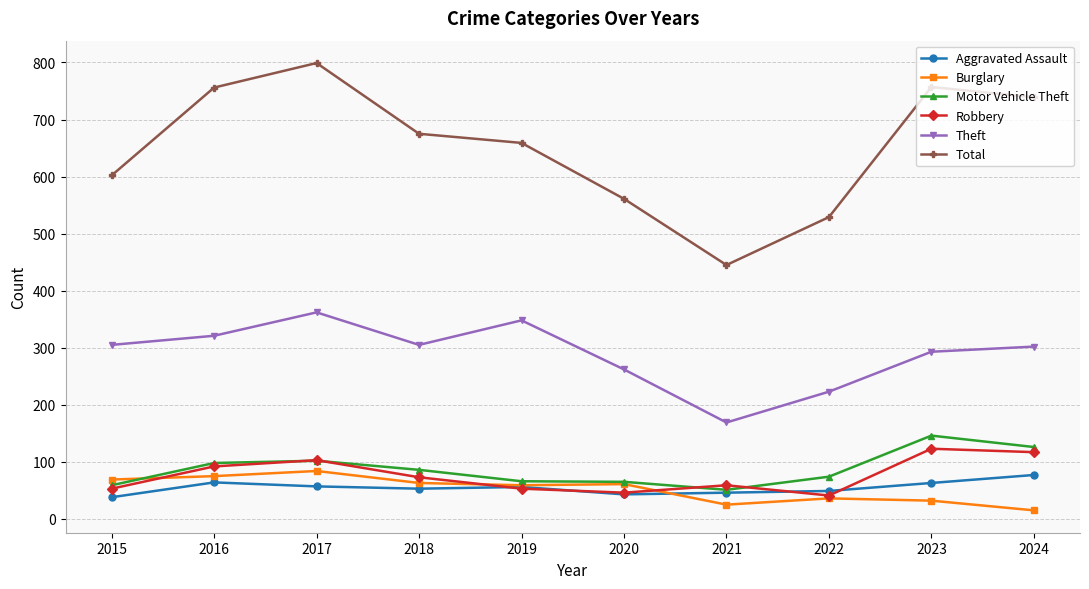

What is the spread (max minus min) of values at 2019?

606